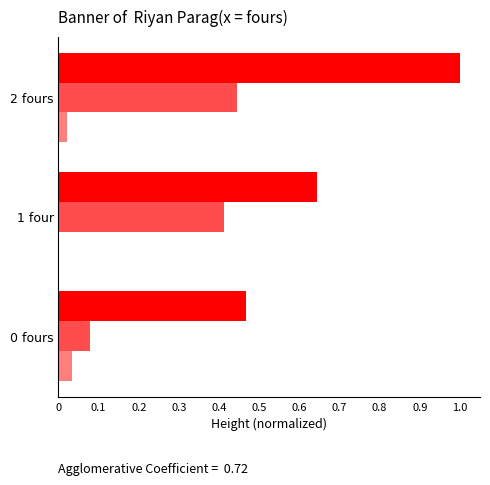

How many distinct data groups are displayed?

3